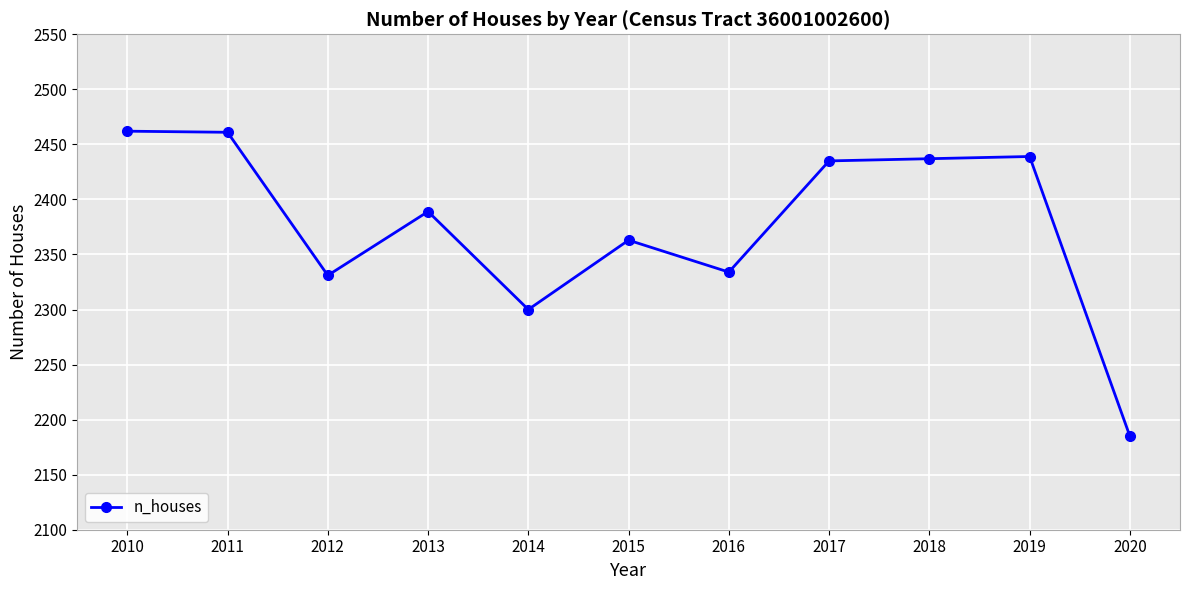

What is the minimum value shown in the chart?

2185